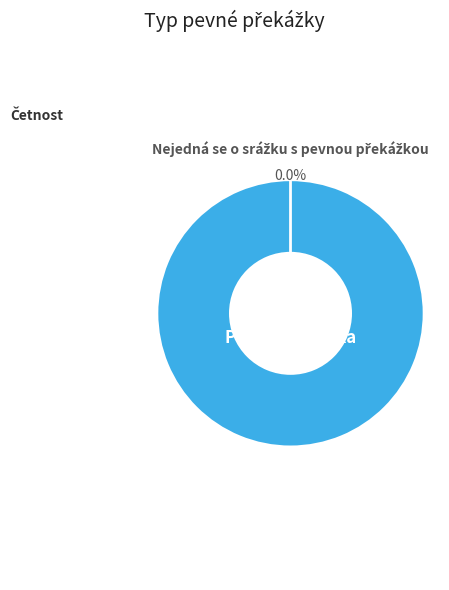

Rank the categories by value from highest to lowest.

jiná překážka (zábradlí, oplocení, násep), překážka vzniklá stavební činností, závory železničního přejezdu, zeď, pevná část mostů, podjezdů, tunelů, překážka vzniklá provozem jiného vozidla, svodidlo, odrazník, patník, sloupek směrový, sloup telefonní, veřejného osvětlení, strom, nejedná se o srážku s pevnou překážkou